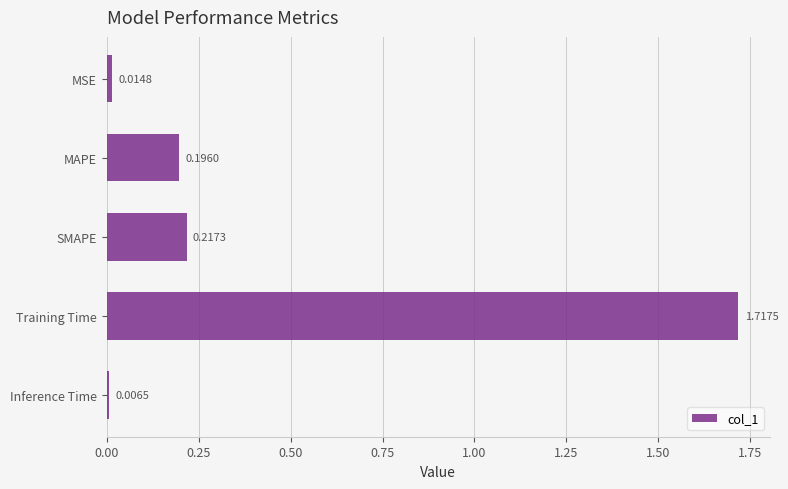

Between MAPE and SMAPE, which is larger?

SMAPE